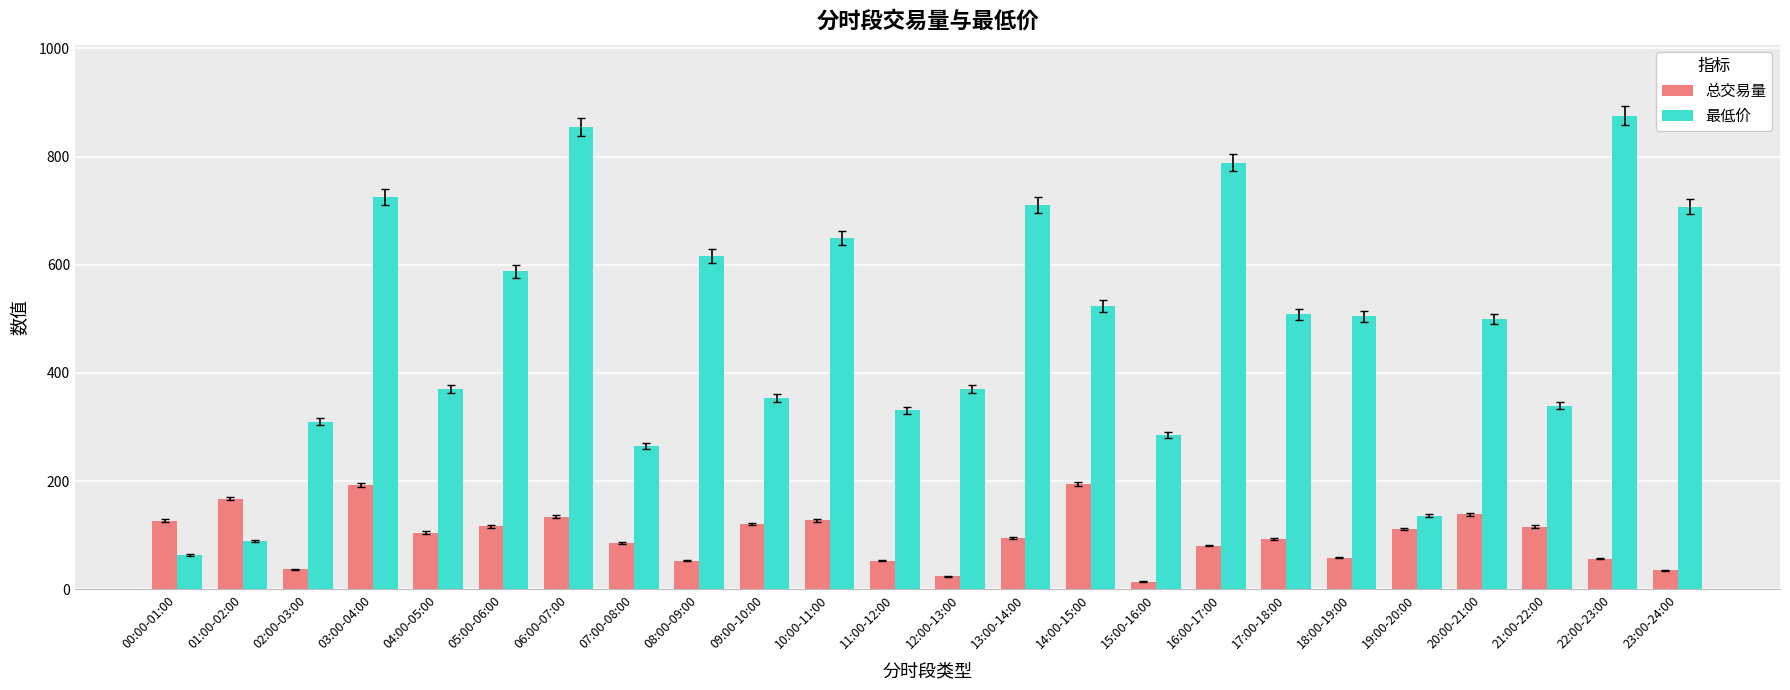

Which series has the largest total across all categories?

最低价